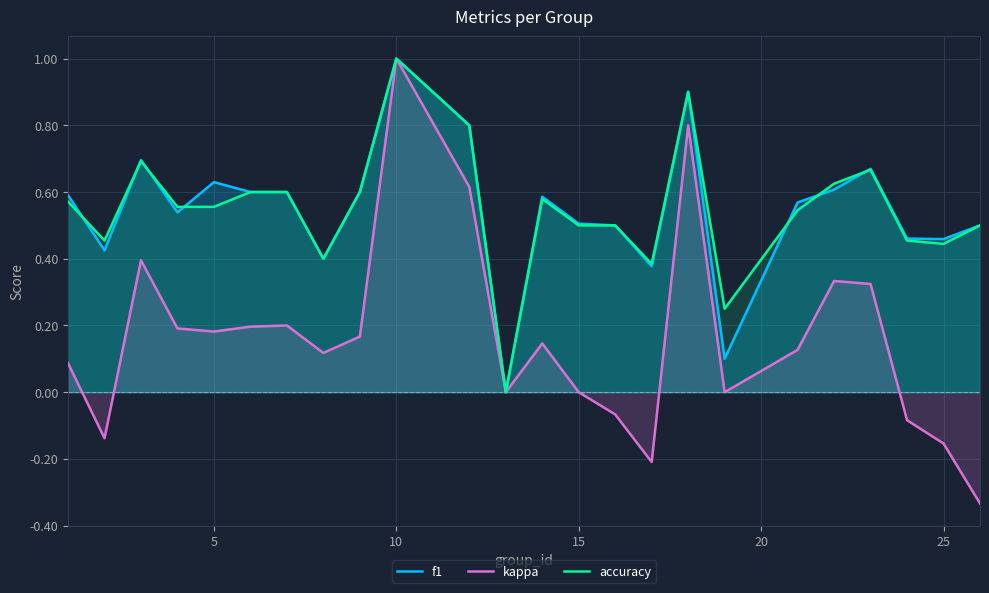

What is the greatest value displayed?

1.0